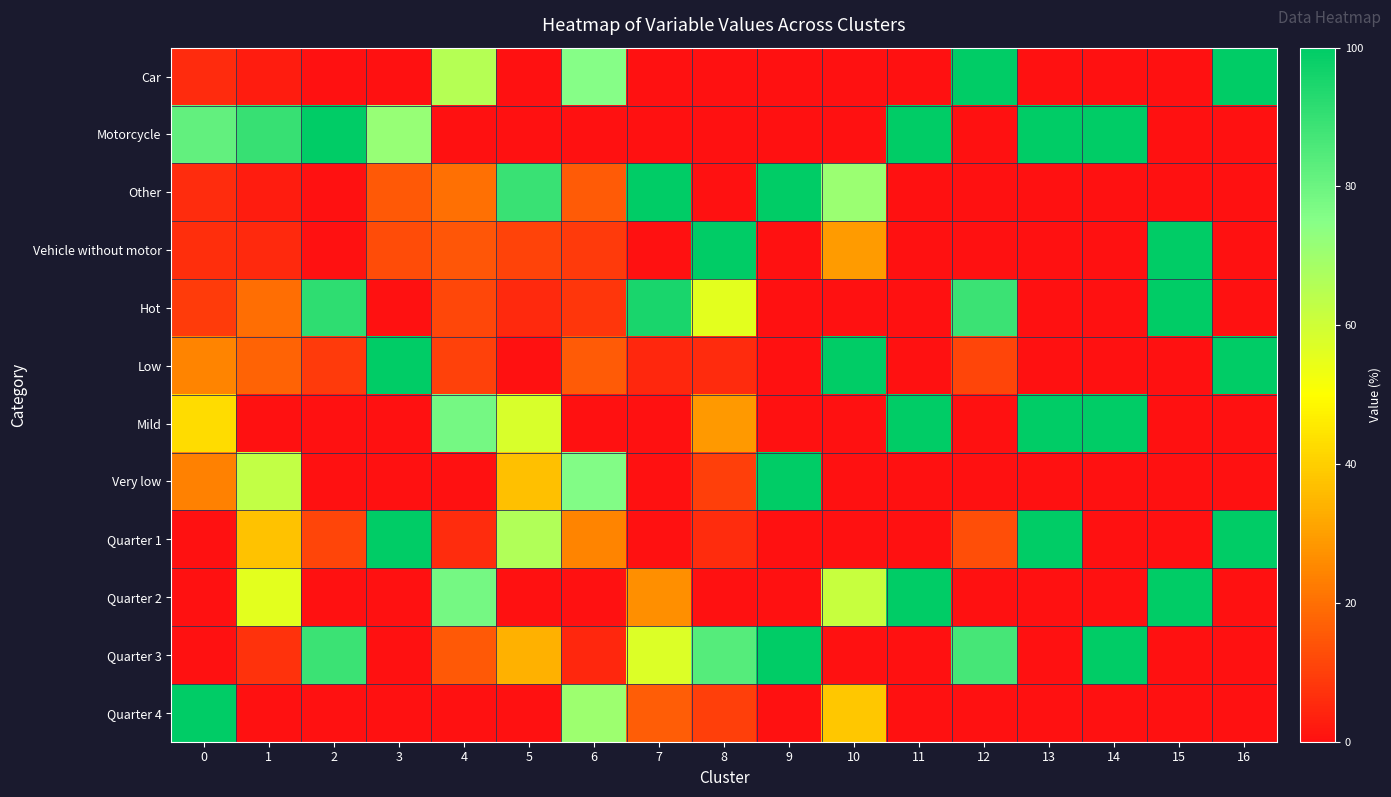

Which category has the highest value across all series?

12